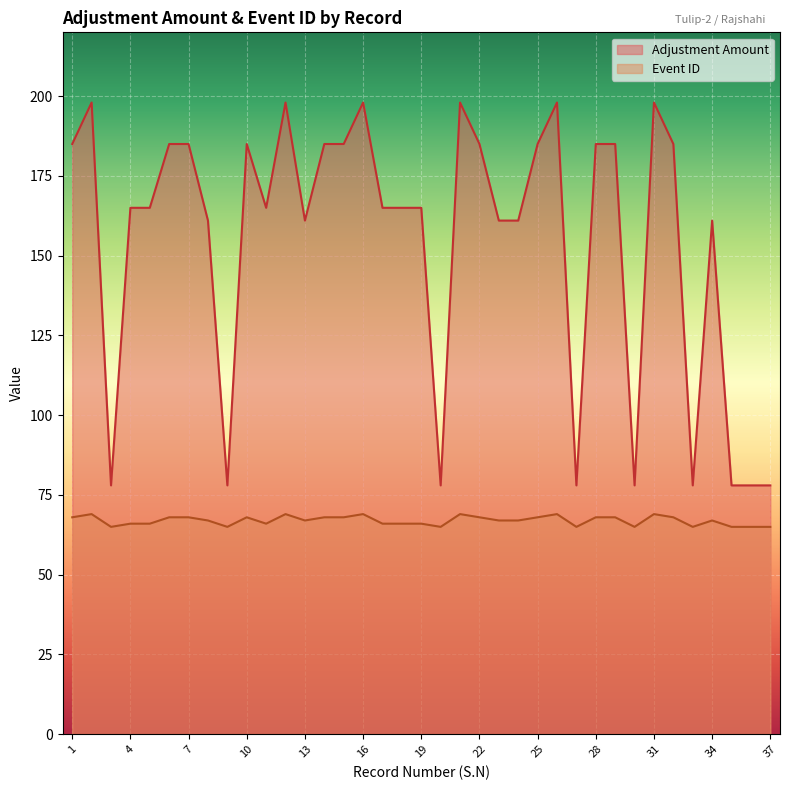

Reading right to left, transcribe all the data shown in this chart.

Adjustment Amount: 78	78	78	161	78	185	198	78	185	185	78	198	185	161	161	185	198	78	165	165	165	198	185	185	161	198	165	185	78	161	185	185	165	165	78	198	185
eventid: 65	65	65	67	65	68	69	65	68	68	65	69	68	67	67	68	69	65	66	66	66	69	68	68	67	69	66	68	65	67	68	68	66	66	65	69	68